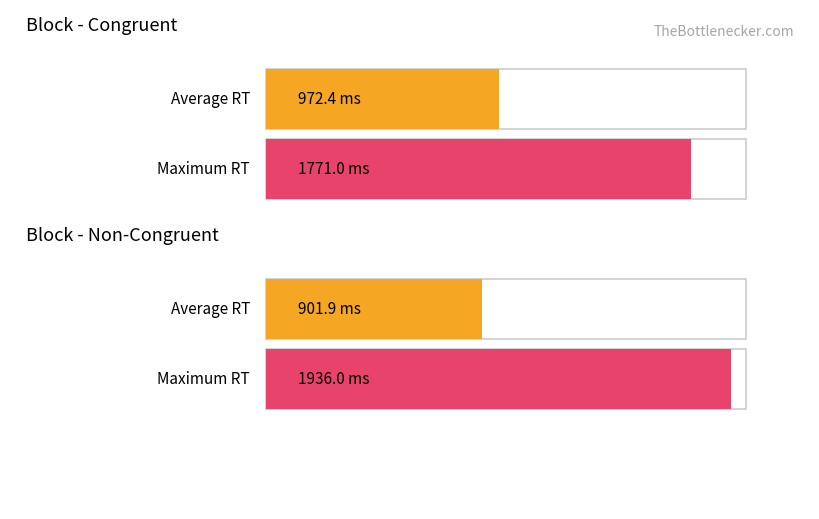

True or false: Average utilization has a value of 1369 at 5.

False